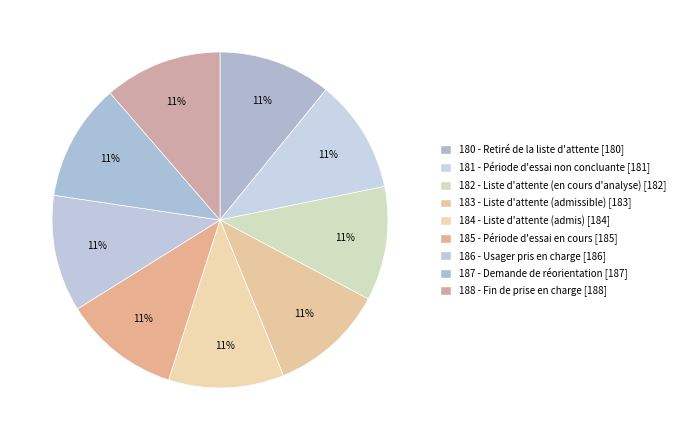

Does any single category account for the majority?

No